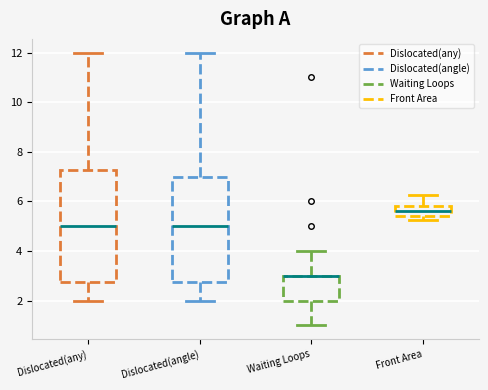

Which box is the tallest, from its lower edge to its upper edge?

Dislocated(any)